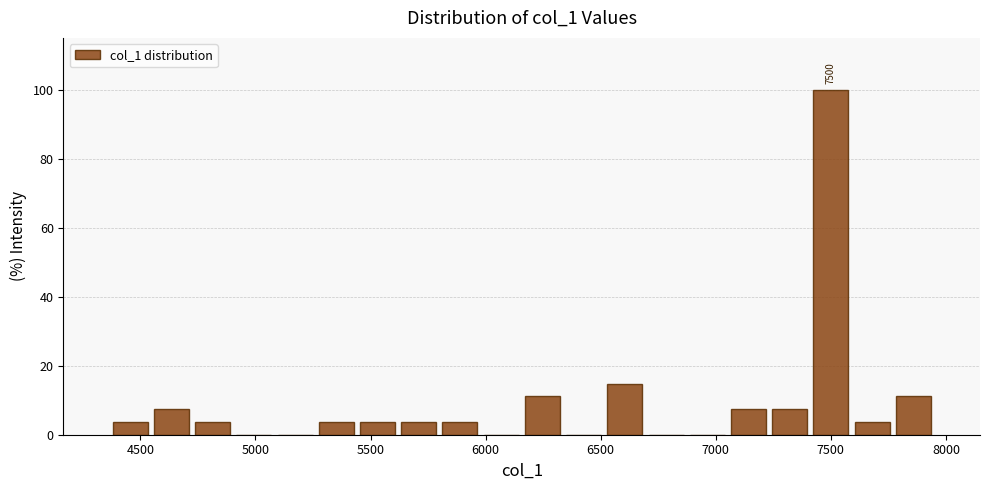

Around what value on the x-axis is the tallest bar? Give the approximate position of its centre, as read against the axis.

7500